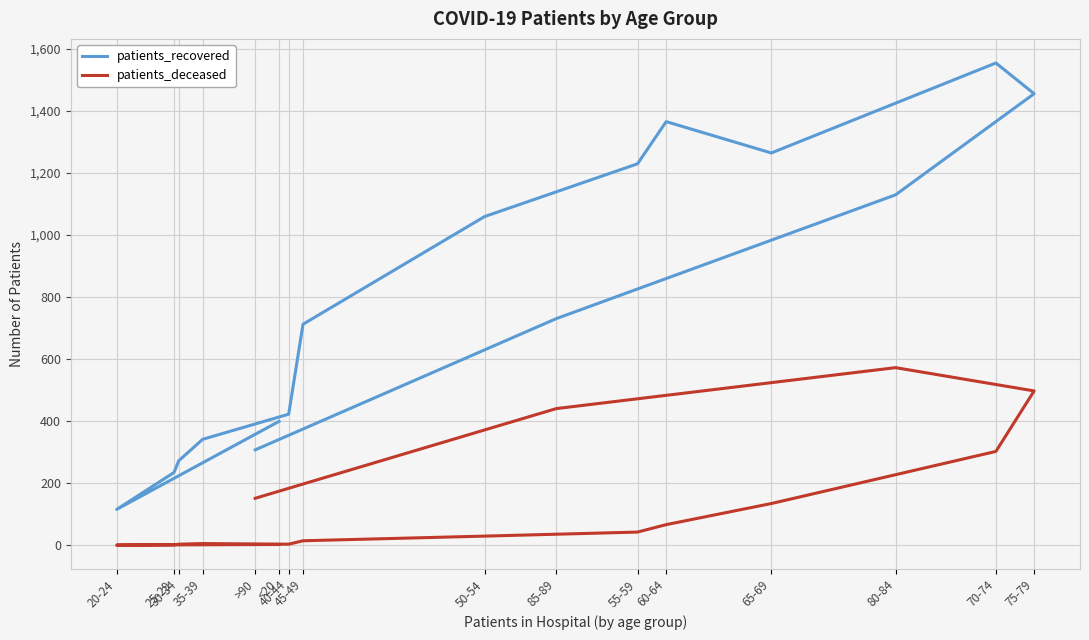

List the series in order of their peak value, highest first.

patients_recovered, patients_deceased